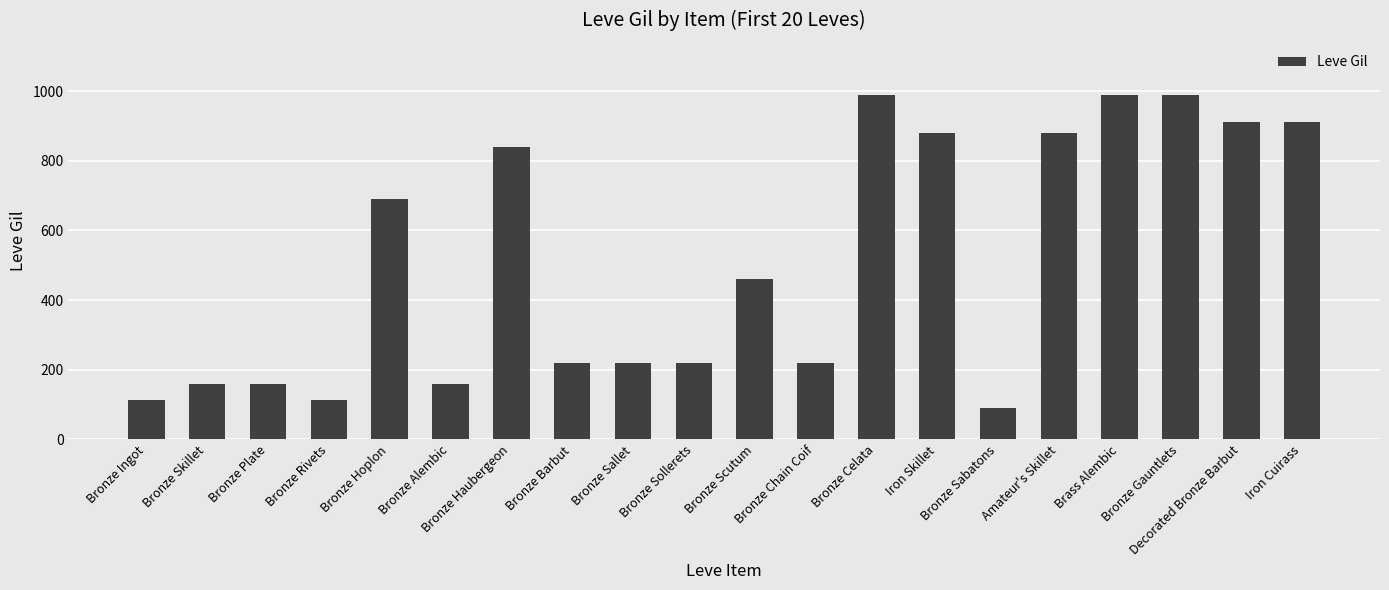

What is the label of the 1st bar from the left?

Bronze Ingot